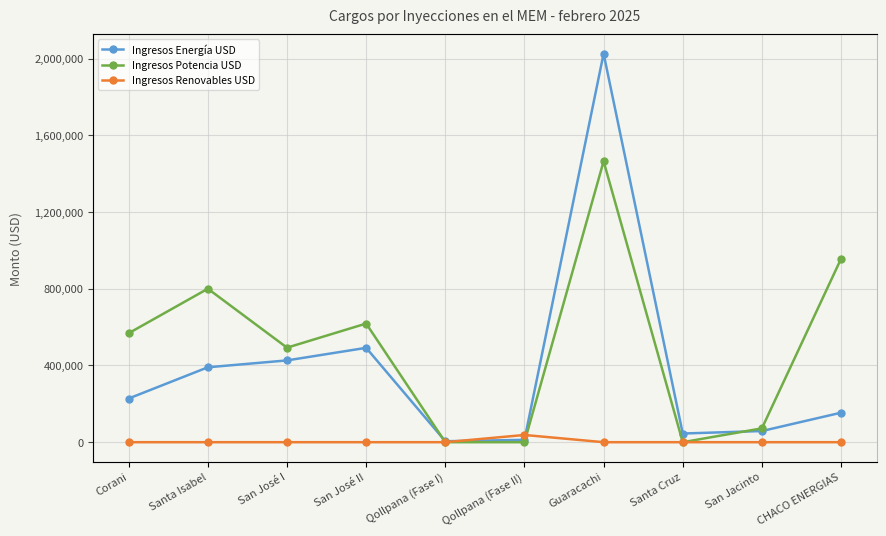

True or false: Ingresos Potencia USD has a value of 568248.2 at Corani.

True